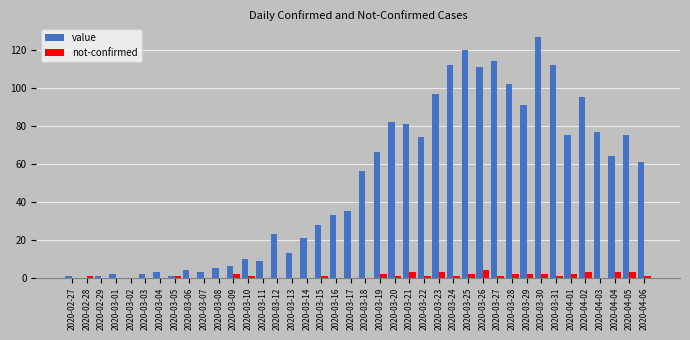

Reading right to left, transcribe all the data shown in this chart.

value: 2020-04-06=61	2020-04-05=75	2020-04-04=64	2020-04-03=77	2020-04-02=95	2020-04-01=75	2020-03-31=112	2020-03-30=127	2020-03-29=91	2020-03-28=102	2020-03-27=114	2020-03-26=111	2020-03-25=120	2020-03-24=112	2020-03-23=97	2020-03-22=74	2020-03-21=81	2020-03-20=82	2020-03-19=66	2020-03-18=56	2020-03-17=35	2020-03-16=33	2020-03-15=28	2020-03-14=21	2020-03-13=13	2020-03-12=23	2020-03-11=9	2020-03-10=10	2020-03-09=6	2020-03-08=5	2020-03-07=3	2020-03-06=4	2020-03-05=1	2020-03-04=3	2020-03-03=2	2020-03-02=0	2020-03-01=2	2020-02-29=1	2020-02-28=0	2020-02-27=1
not-confirmed: 2020-04-06=1	2020-04-05=3	2020-04-04=3	2020-04-03=0	2020-04-02=3	2020-04-01=2	2020-03-31=1	2020-03-30=2	2020-03-29=2	2020-03-28=2	2020-03-27=1	2020-03-26=4	2020-03-25=2	2020-03-24=1	2020-03-23=3	2020-03-22=1	2020-03-21=3	2020-03-20=1	2020-03-19=2	2020-03-18=0	2020-03-17=0	2020-03-16=0	2020-03-15=1	2020-03-14=0	2020-03-13=0	2020-03-12=0	2020-03-11=0	2020-03-10=1	2020-03-09=2	2020-03-08=0	2020-03-07=0	2020-03-06=0	2020-03-05=1	2020-03-04=0	2020-03-03=0	2020-03-02=0	2020-03-01=0	2020-02-29=0	2020-02-28=1	2020-02-27=0